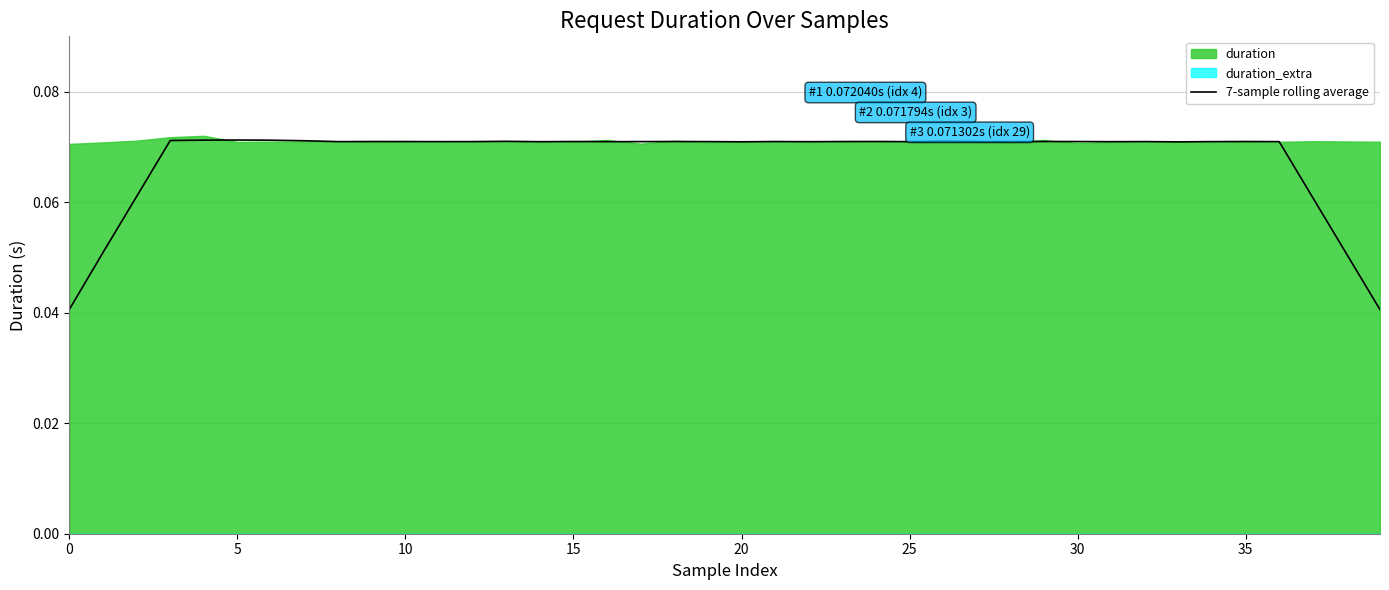

Where is the data nearest to the value 0?

39